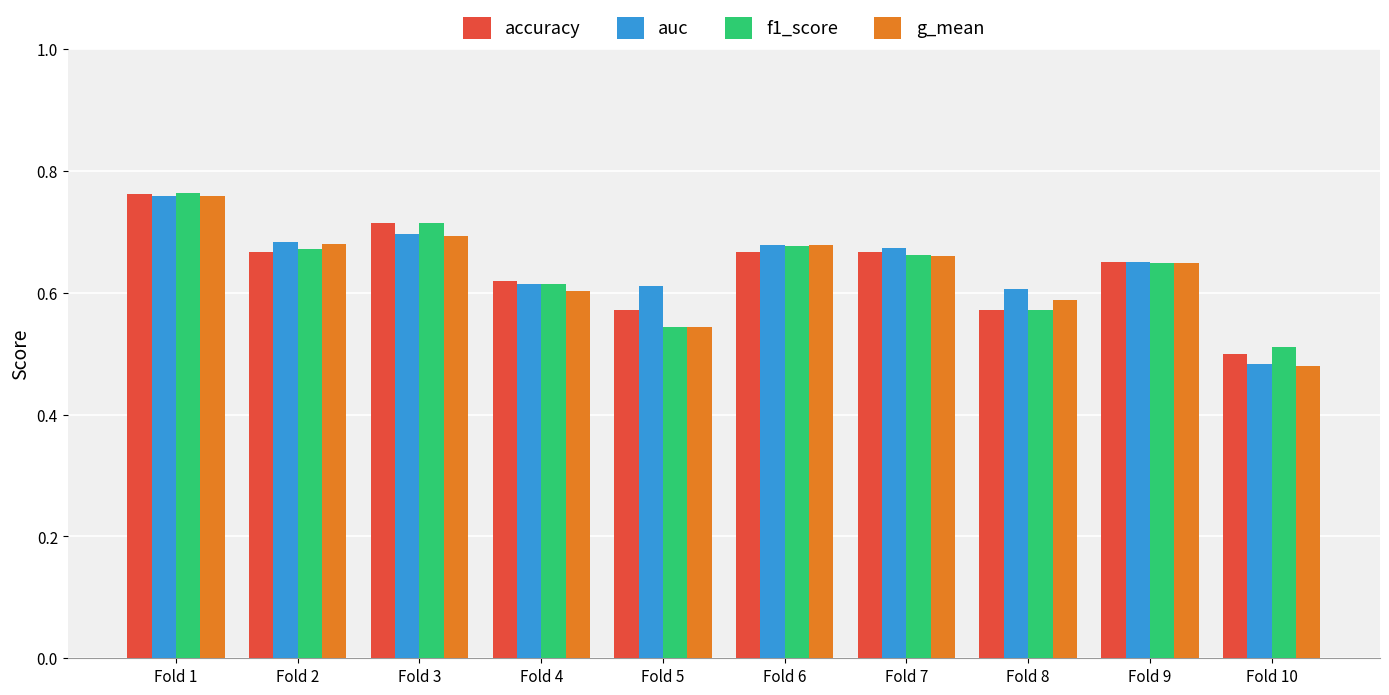

Count the f1_score values in the range 0 to 1.

10